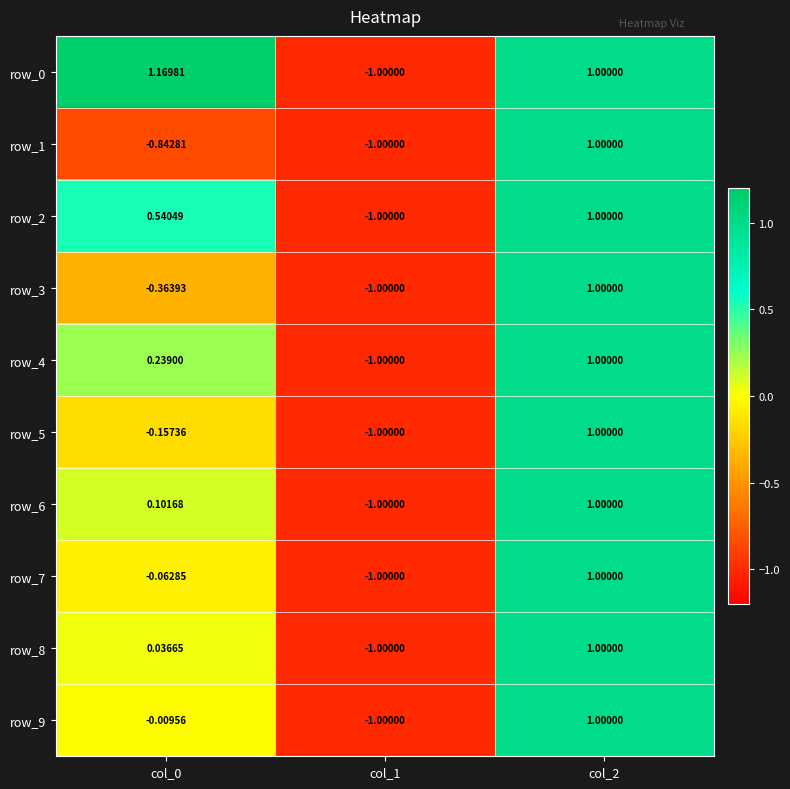

Which series has the largest total across all categories?

row_0